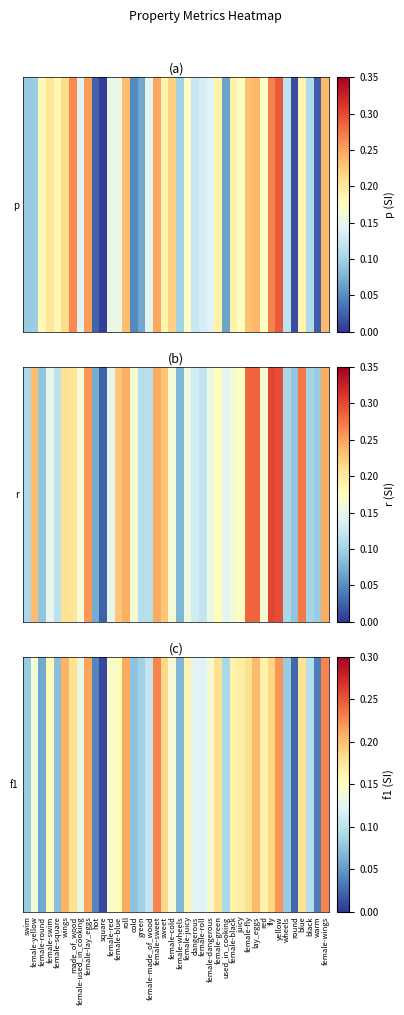

What is the sum of the values at juicy and blue?

0.3